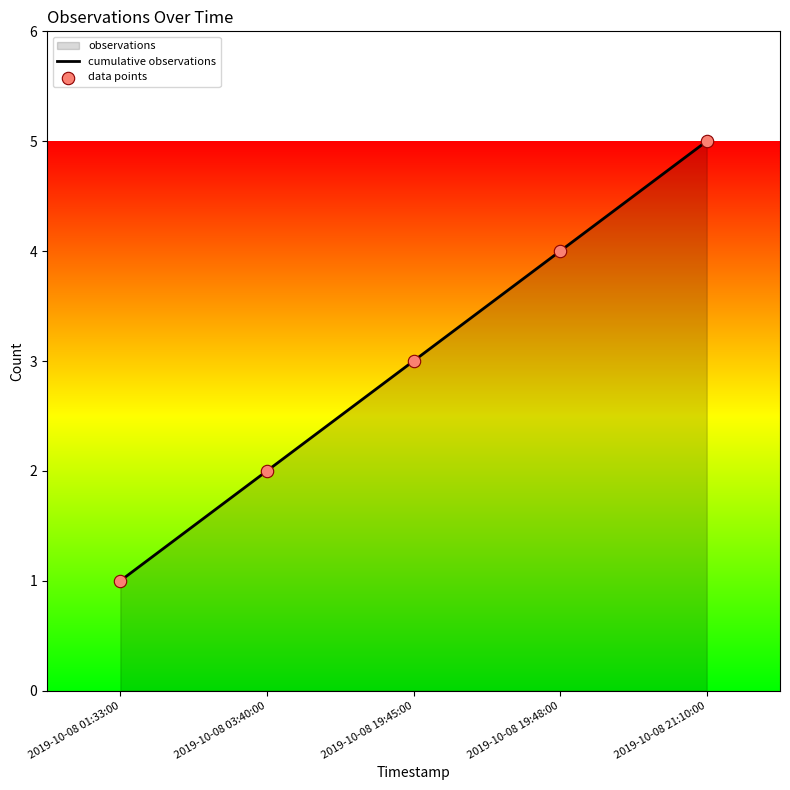

Is the value of cumulative observations at 2019-10-08 19:48:00 greater than the value of data points at 2019-10-08 19:48:00?

No